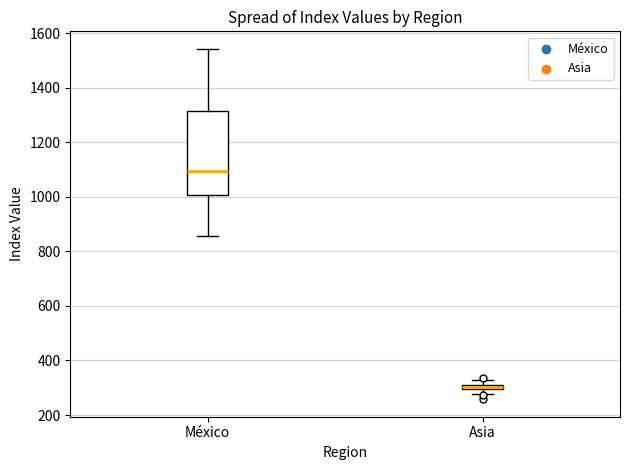

Which box is the tallest, from its lower edge to its upper edge?

México